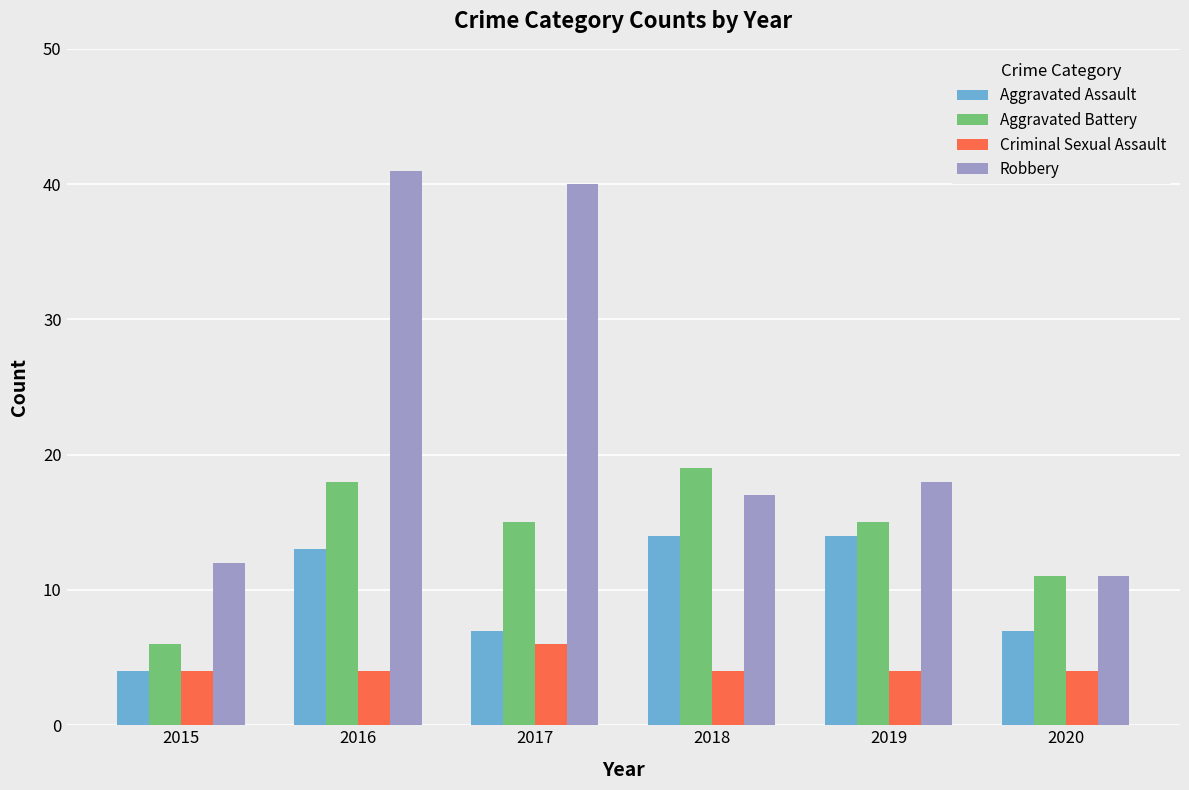

Reading right to left, extract all data points from this chart.

Aggravated Assault: 7	14	14	7	13	4
Aggravated Battery: 11	15	19	15	18	6
Criminal Sexual Assault: 4	4	4	6	4	4
Robbery: 11	18	17	40	41	12